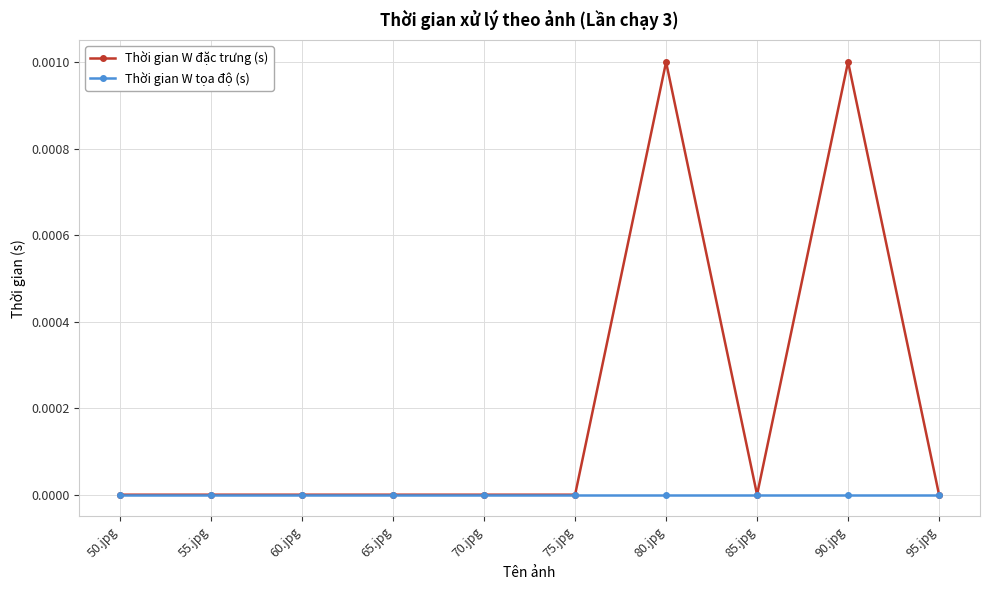

What position from the left is 55.jpg?

2